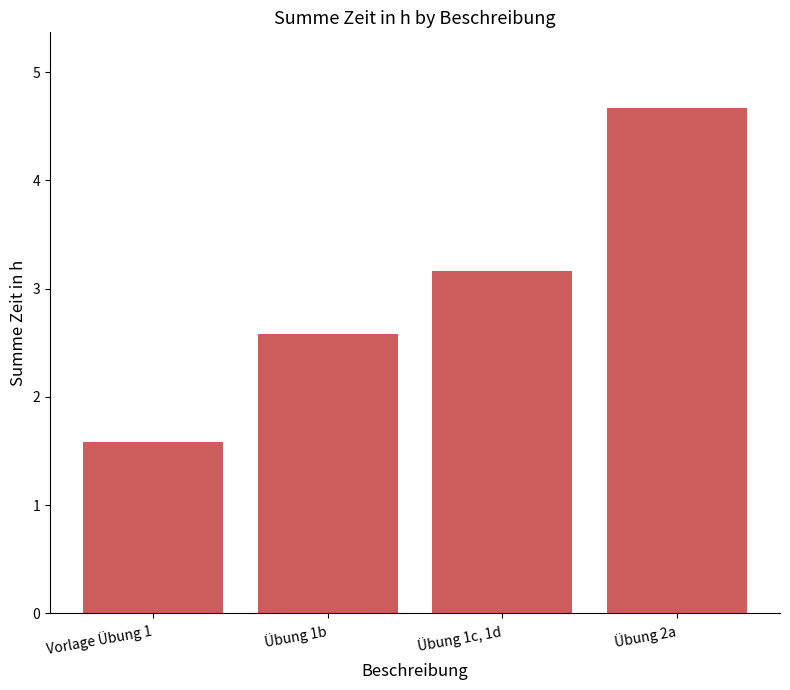

What is the difference between the maximum and minimum values?

3.1